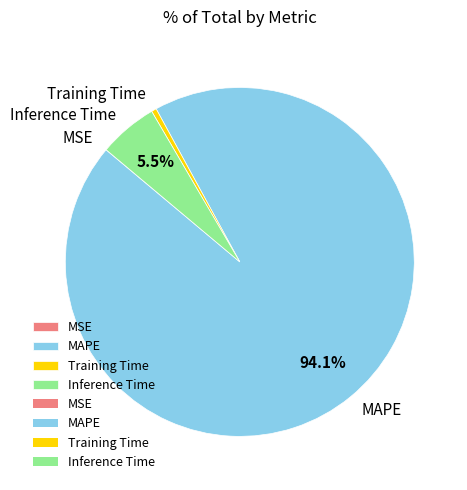

What percentage is NOT represented by Inference Time?

94.5%